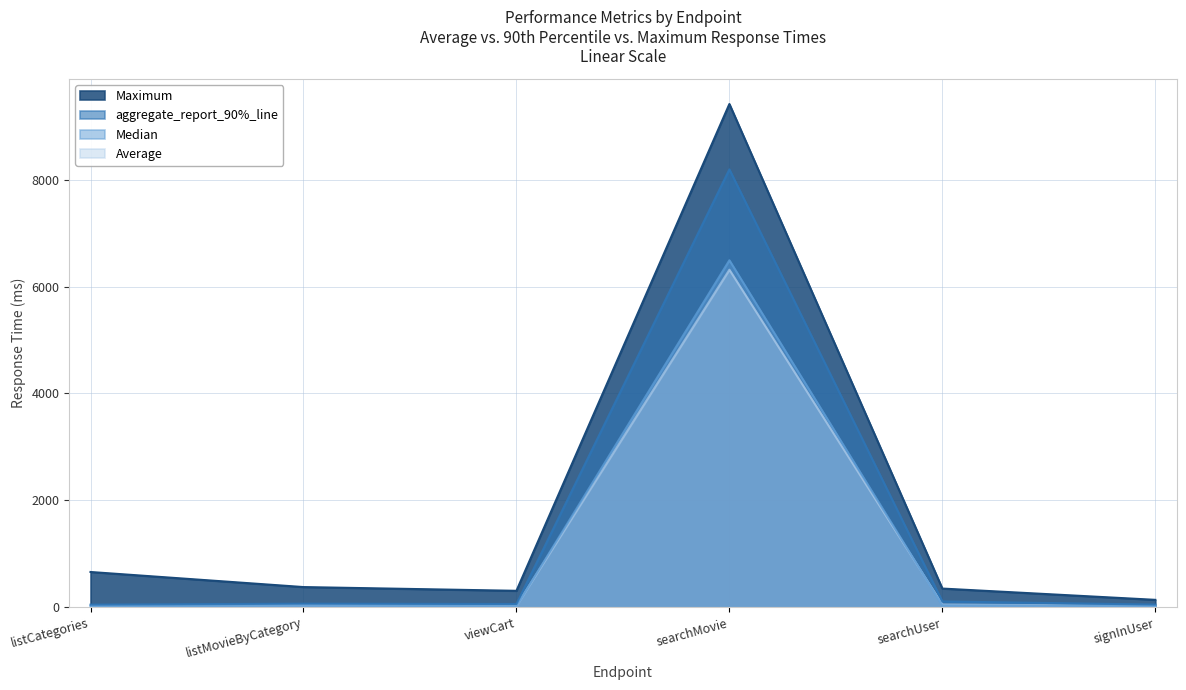

At which category does aggregate_report_90%_line reach its first local peak?

listMovieByCategory